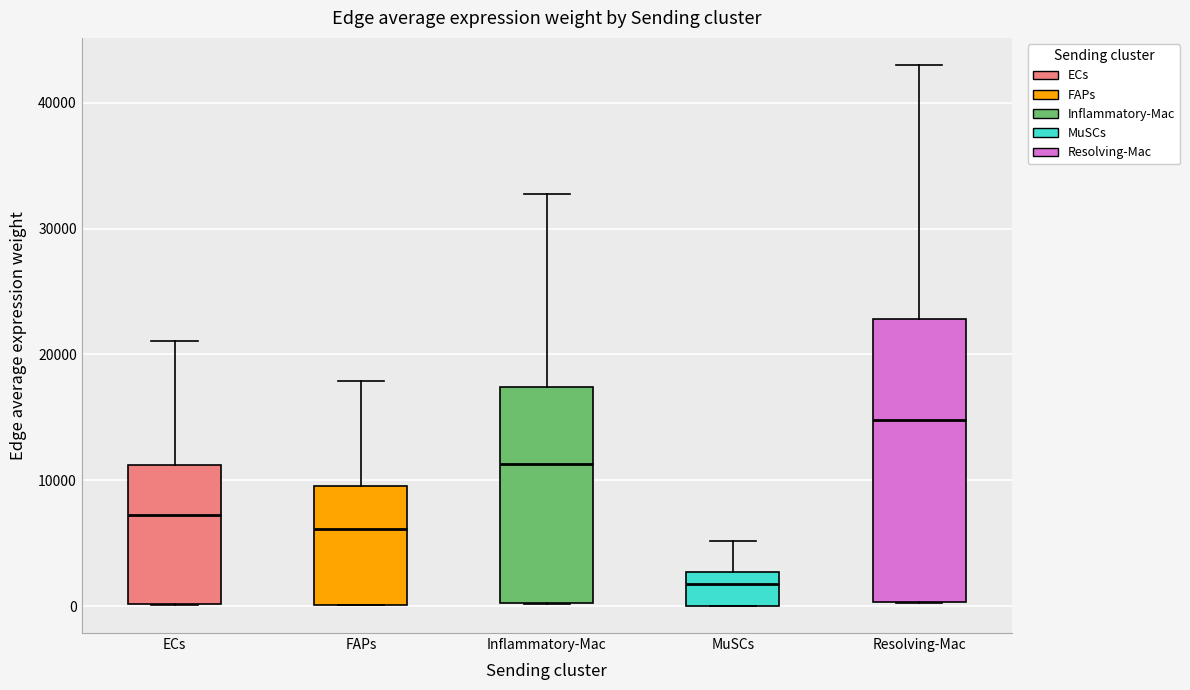

Reading left to right, read every box against the y-axis: the position of its median line, the range the box covers, and the ends of its whiskers. The values are not printed on the chart, so give them approximately, as read against the axis.

ECs: median 7000, box 0 to 11000, whiskers 0 to 21000
FAPs: median 6000, box 0 to 10000, whiskers 0 to 18000
Inflammatory-Mac: median 11000, box 0 to 17000, whiskers 0 to 33000
MuSCs: median 2000, box 0 to 3000, whiskers 0 to 5000
Resolving-Mac: median 15000, box 0 to 23000, whiskers 0 to 43000